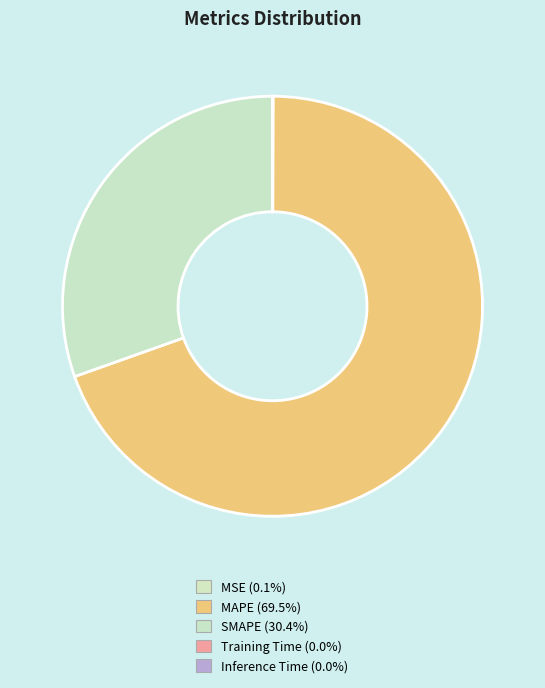

Which category has the smallest portion of the pie?

Inference Time